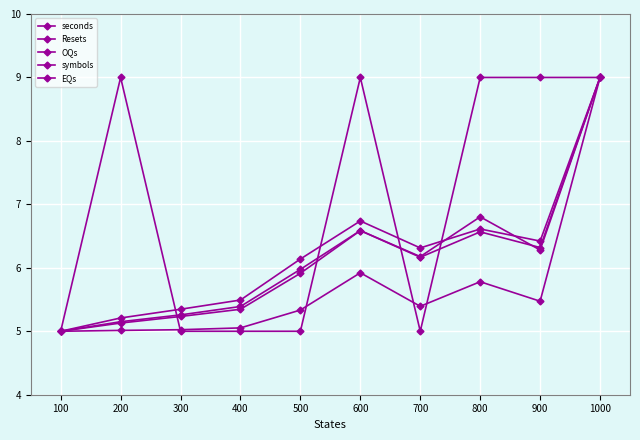

Which series has the largest range (max minus min)?

seconds